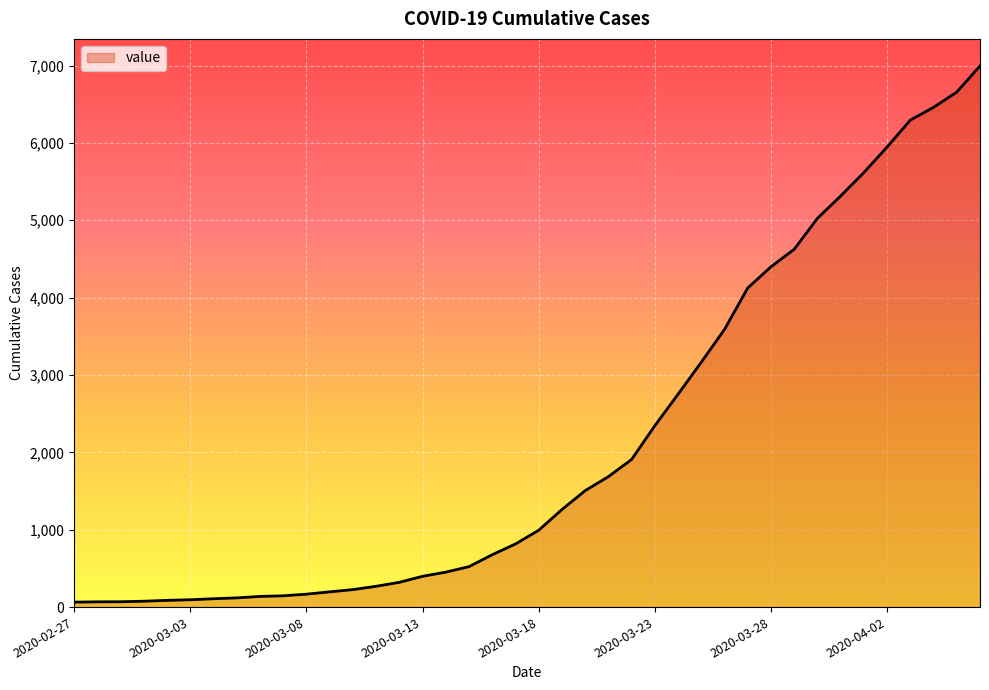

What is the greatest value displayed?

6995